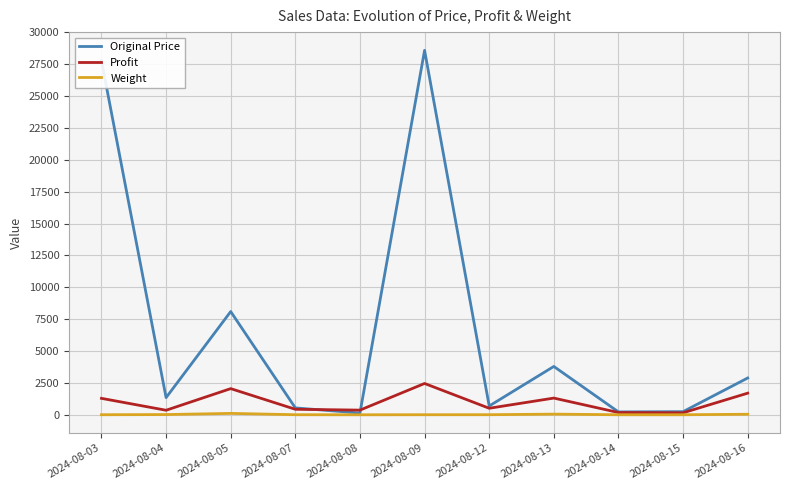

At which category is the sum across all series the highest?

2024-08-09